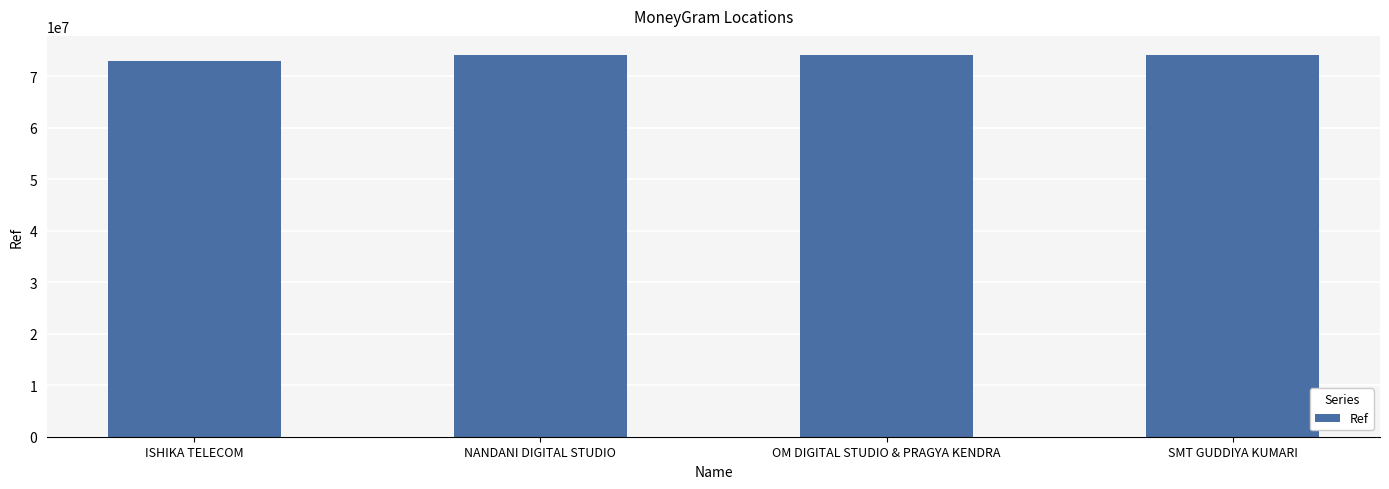

Which category has the lowest value across all series?

ISHIKA TELECOM